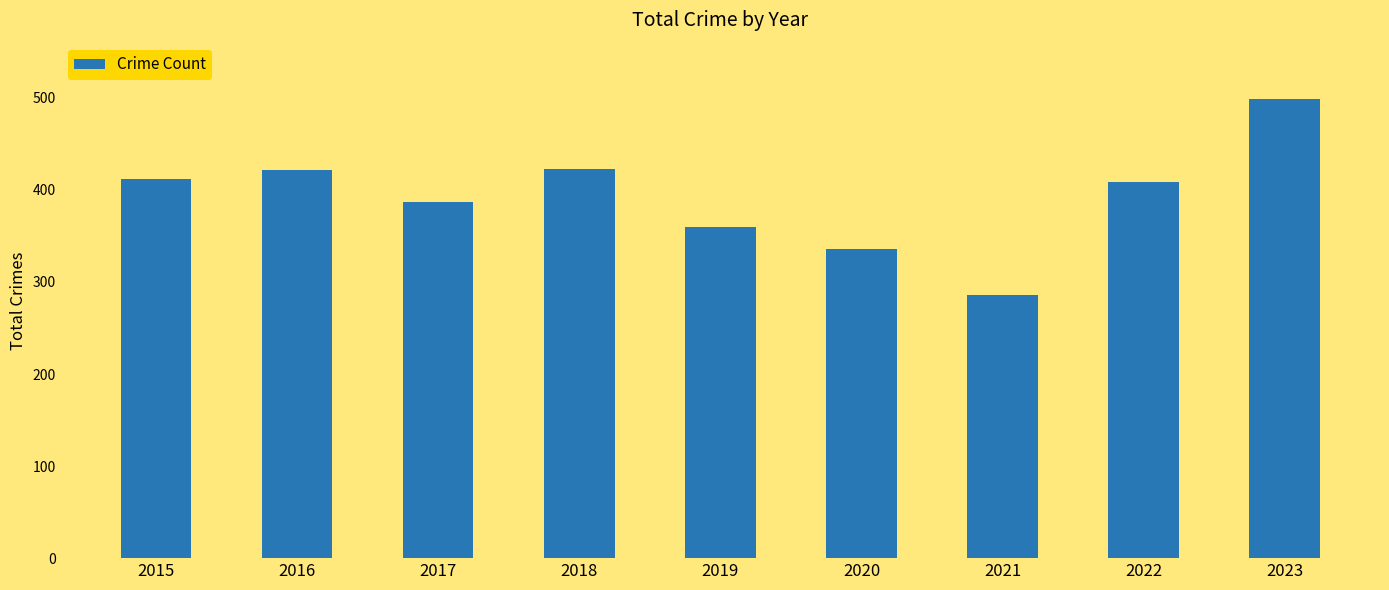

What is the sum of the values at 2017 and 2016?

809